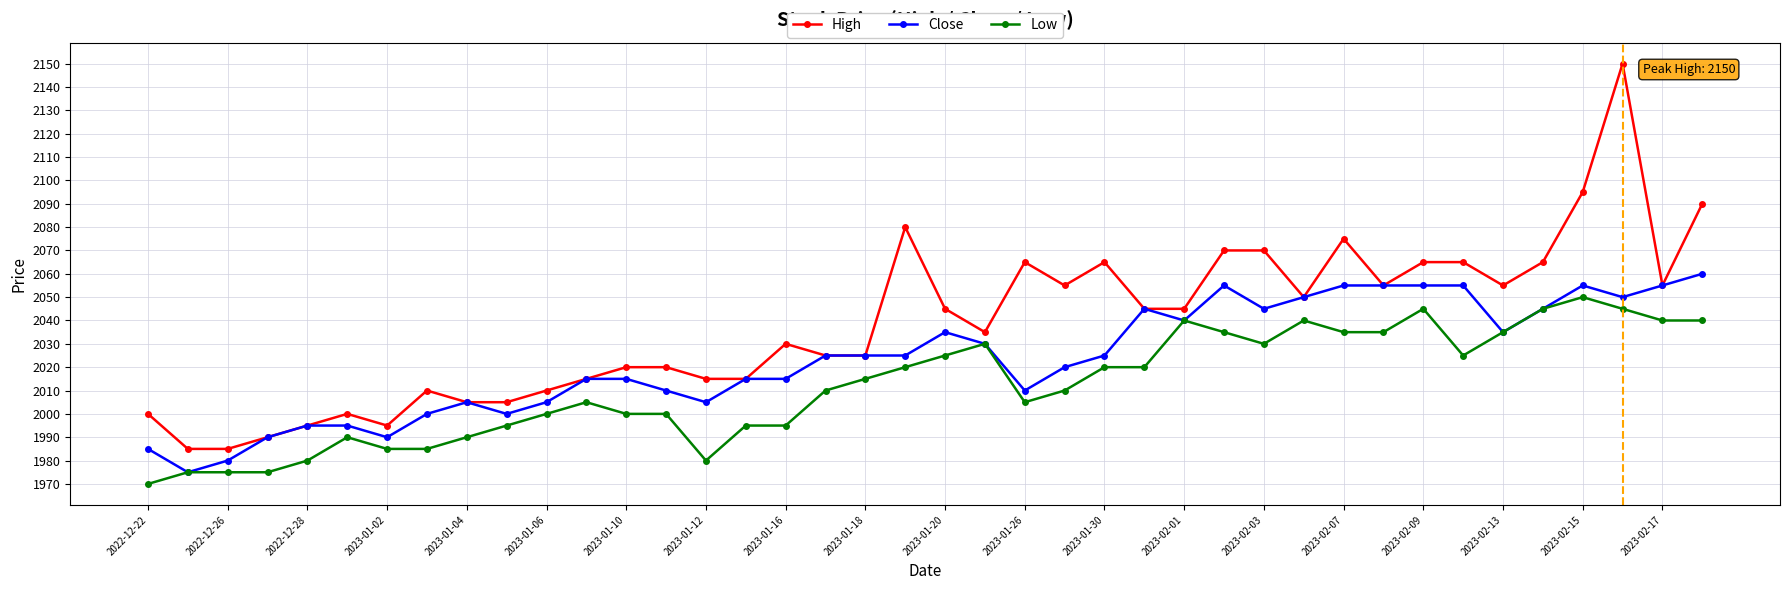

How many lines are shown in the chart?

3